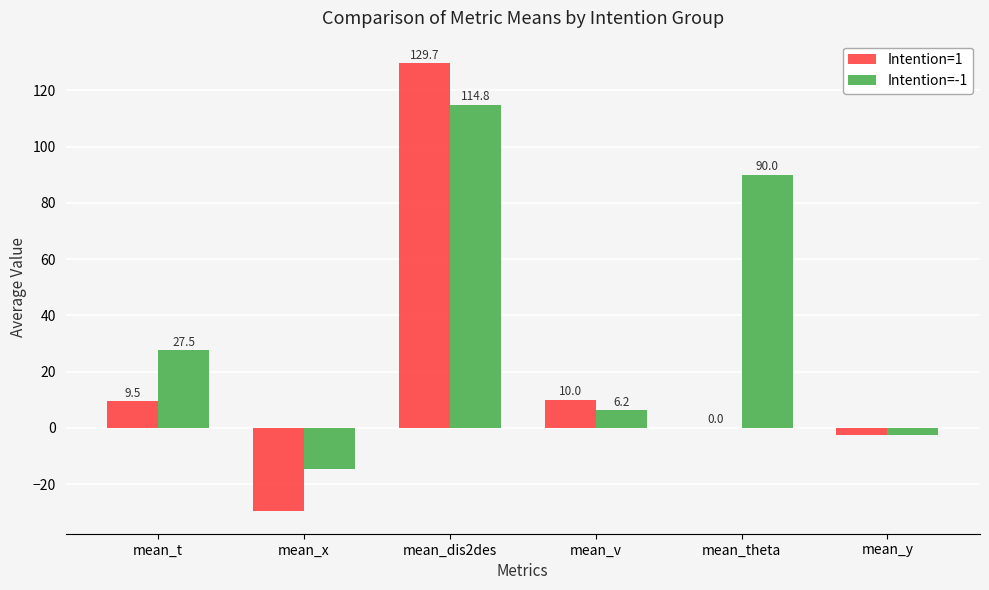

Where is Intention=-1 nearest to the value 50?

mean_t